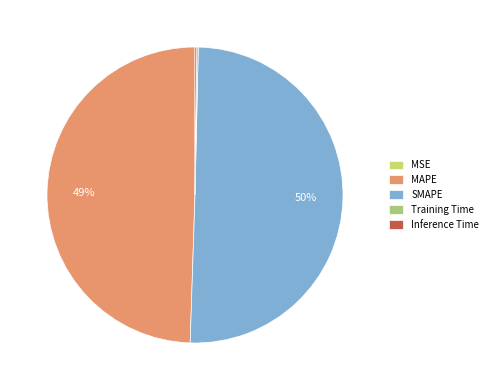

Do MSE and Inference Time together represent more than half of the pie?

No